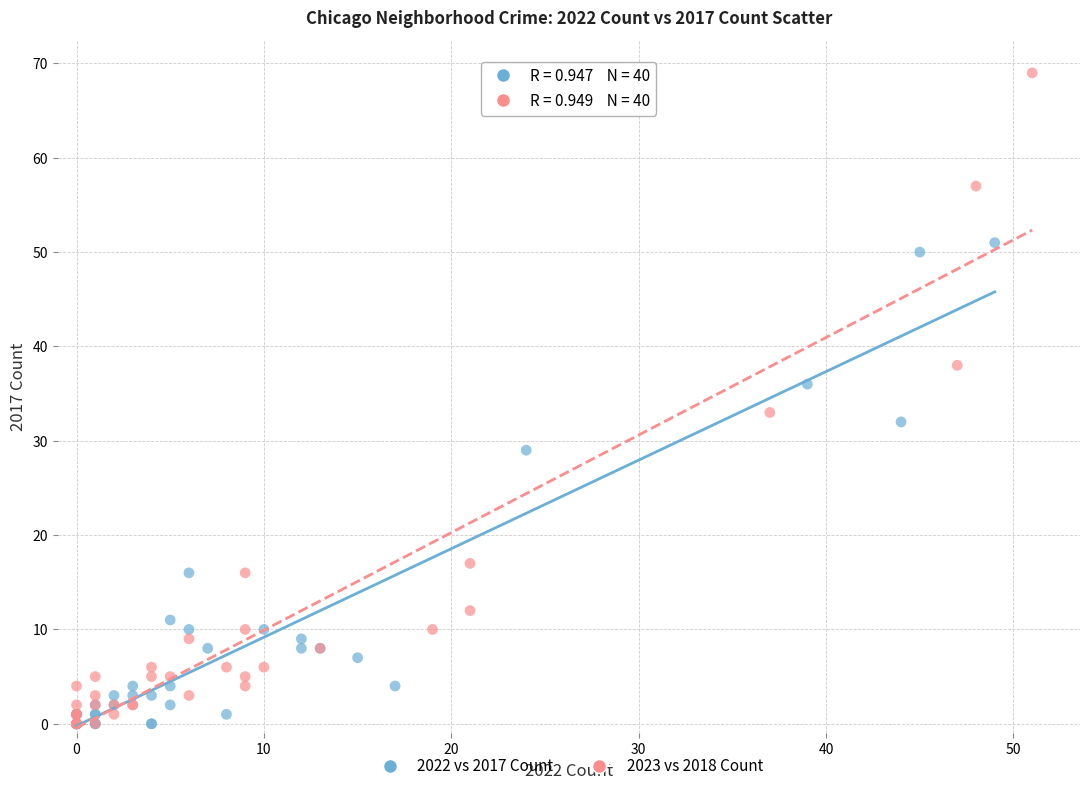

What are all the series names shown in the legend?

2022 vs 2017 Count, 2023 vs 2018 Count